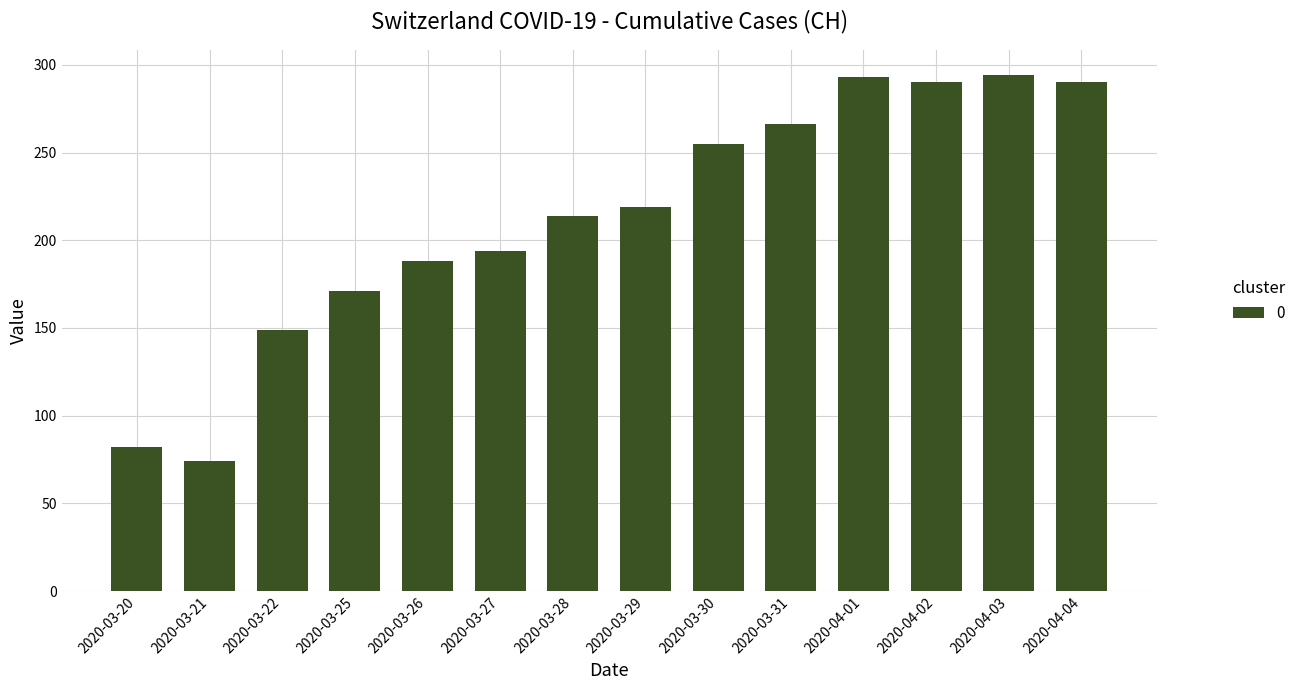

What is the change in value from 2020-03-21 to 2020-03-26?

+114